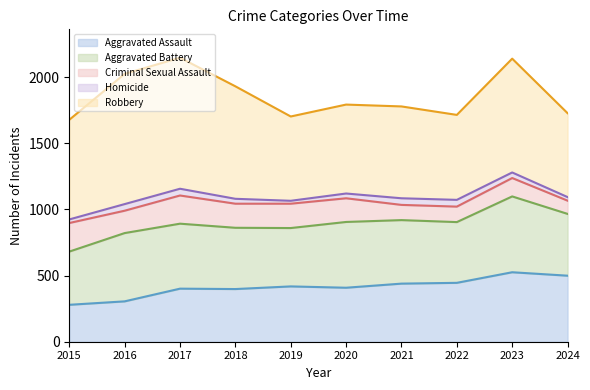

How many lines are shown in the chart?

5